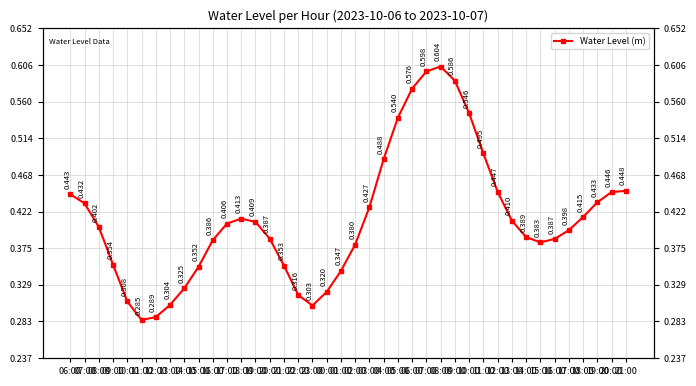

Reading right to left, what are all the values shown in this chart?

0.4	0.4	0.4	0.4	0.4	0.4	0.4	0.4	0.4	0.4	0.5	0.5	0.6	0.6	0.6	0.6	0.5	0.5	0.4	0.4	0.3	0.3	0.3	0.3	0.4	0.4	0.4	0.4	0.4	0.4	0.4	0.3	0.3	0.3	0.3	0.3	0.4	0.4	0.4	0.4